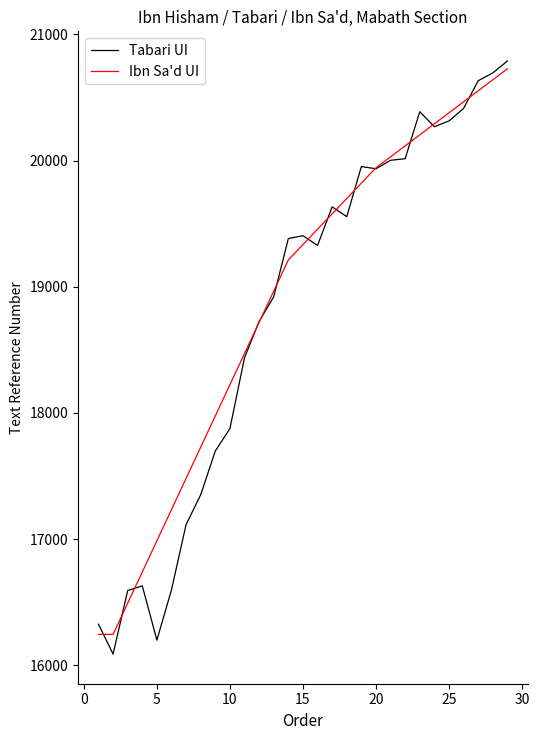

True or false: Ibn Sa'd UI has more than 1 points higher than both neighbors.

False